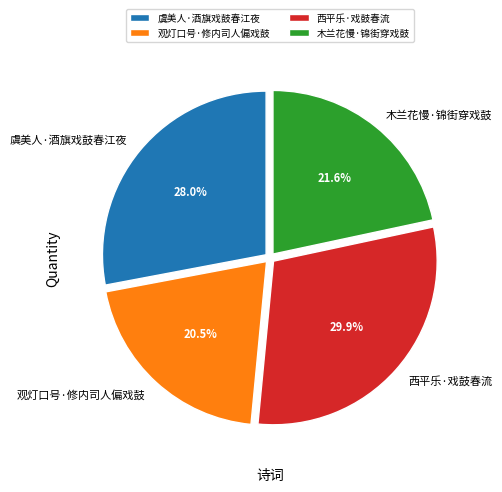

To the nearest percent, what percentage of the pie is 西平乐·戏鼓春流?

30%